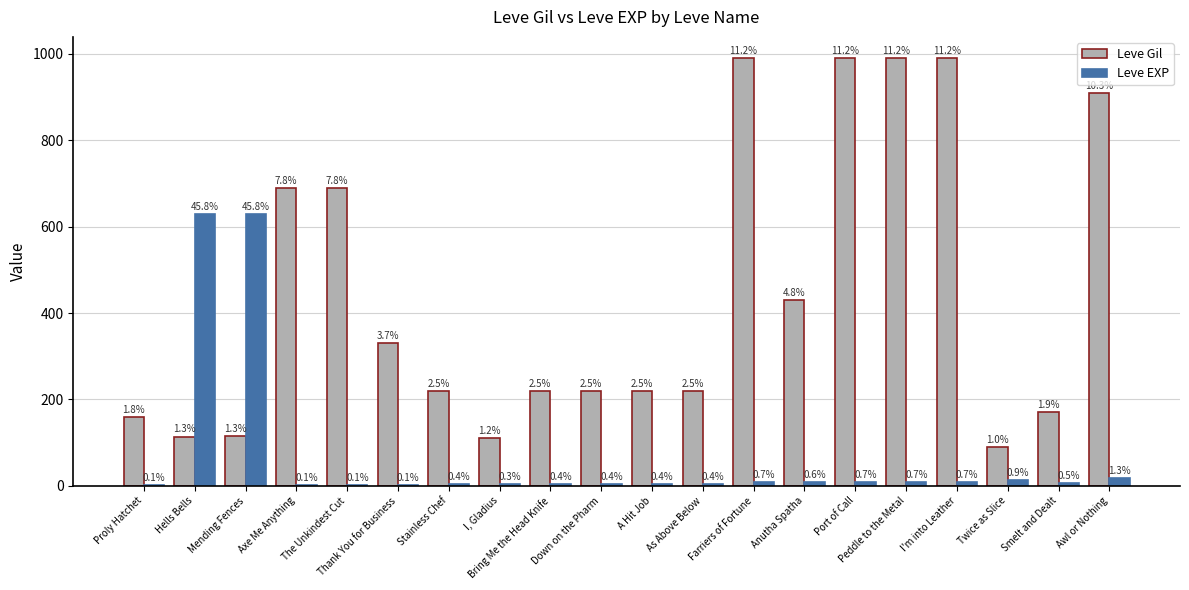

What are all the series names shown in the legend?

Leve Gil, Leve EXP